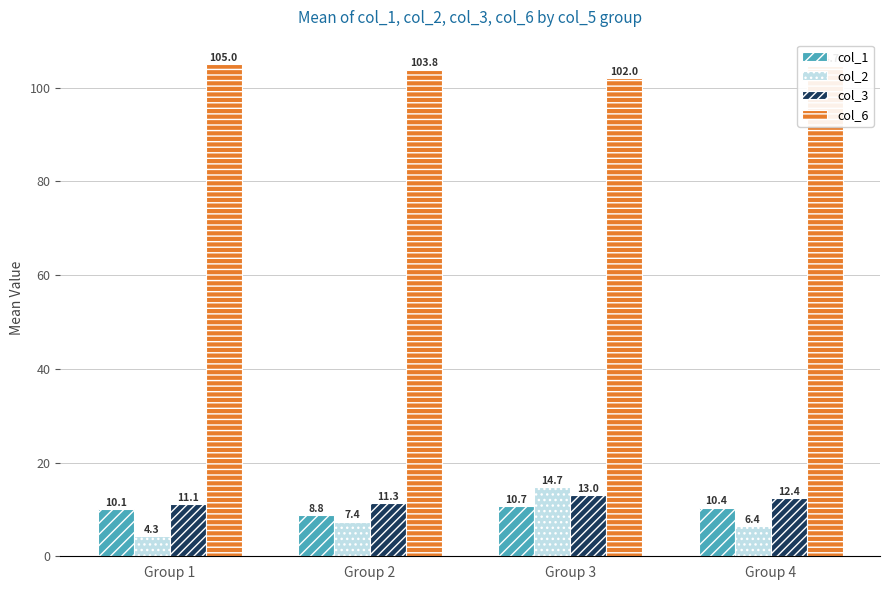

What are all the series names shown in the legend?

col_1, col_2, col_3, col_6